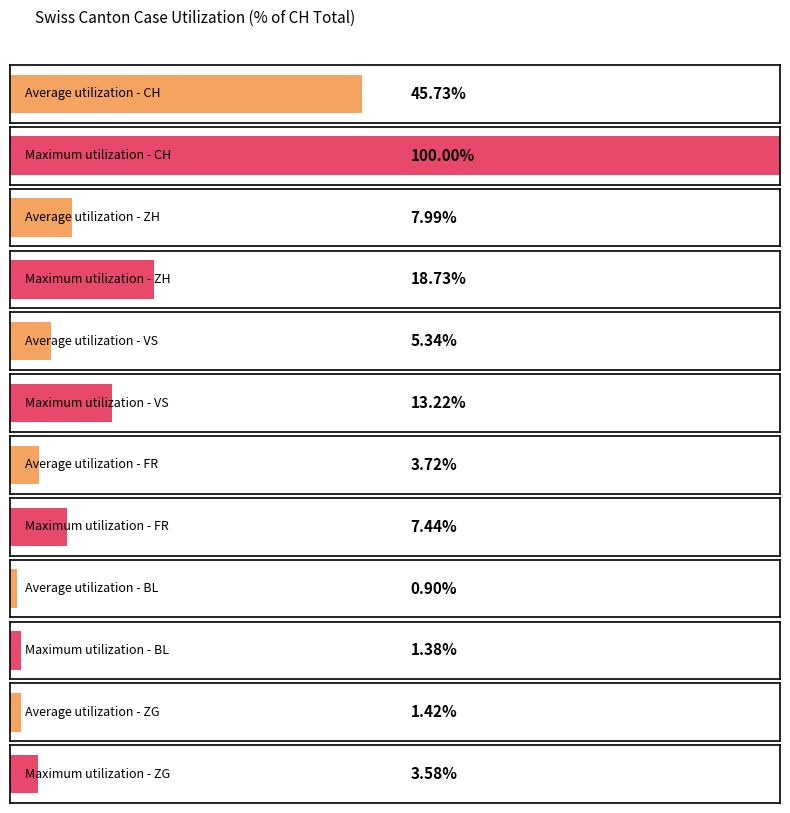

The VS series shows 59 at 16. True or false?

False